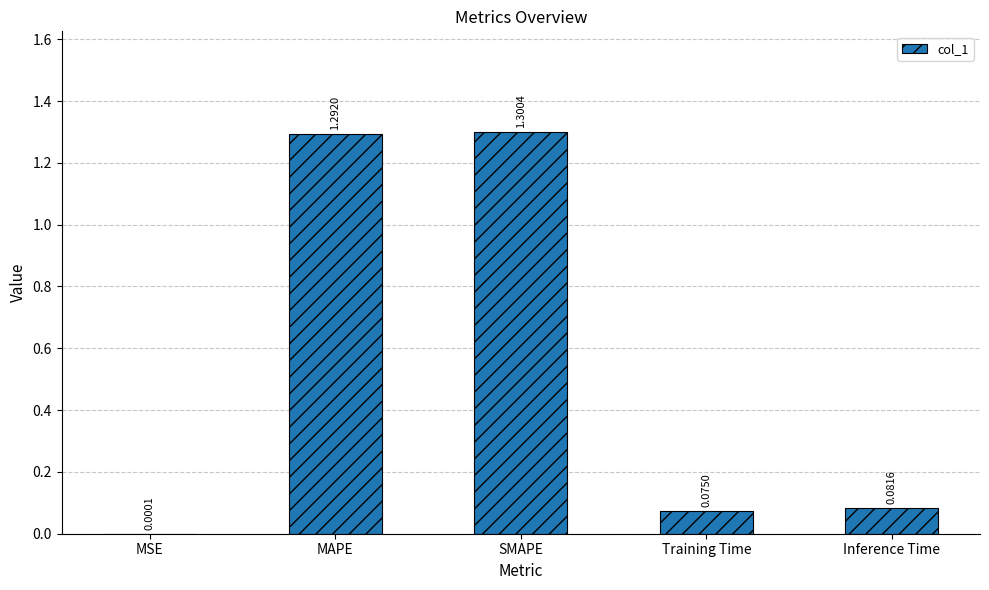

What is the change in value from MAPE to Training Time?

-1.2